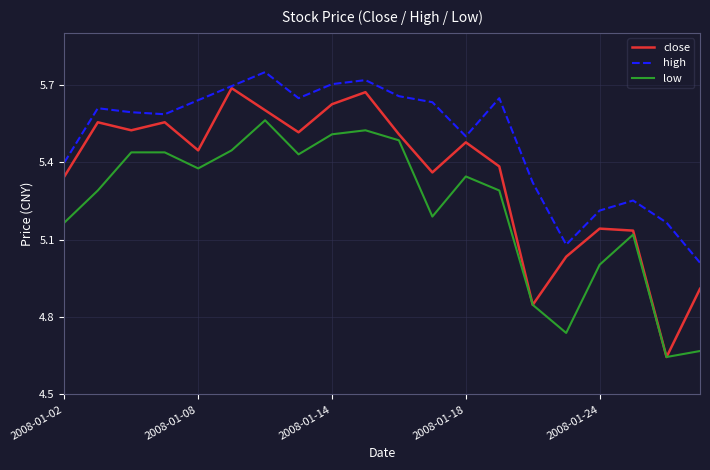

Rank the series by their average value, from highest to lowest.

high, close, low